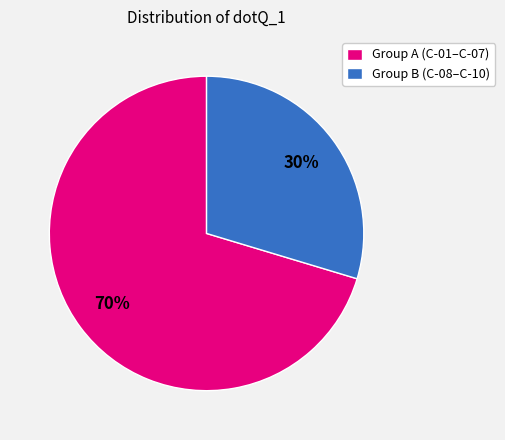

Which has a higher value, Group B (C-08–C-10) or Group A (C-01–C-07)?

Group A (C-01–C-07)